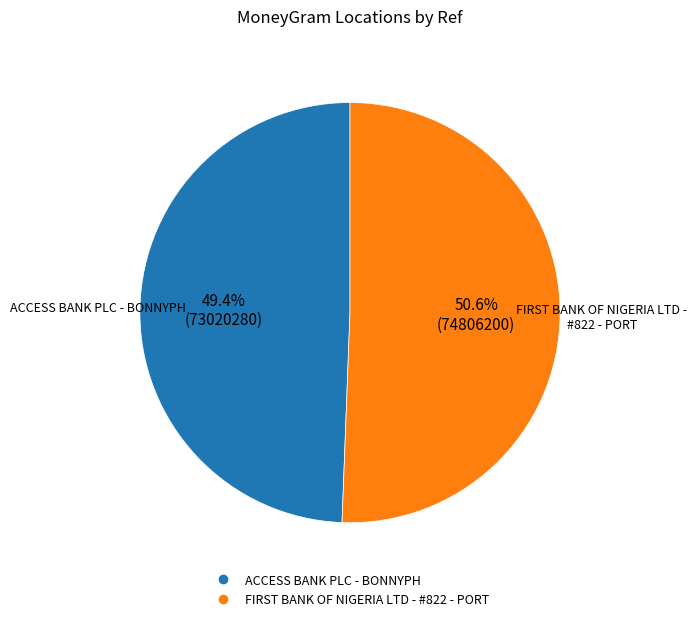

Which category has the smallest portion of the pie?

ACCESS BANK PLC - BONNYPH